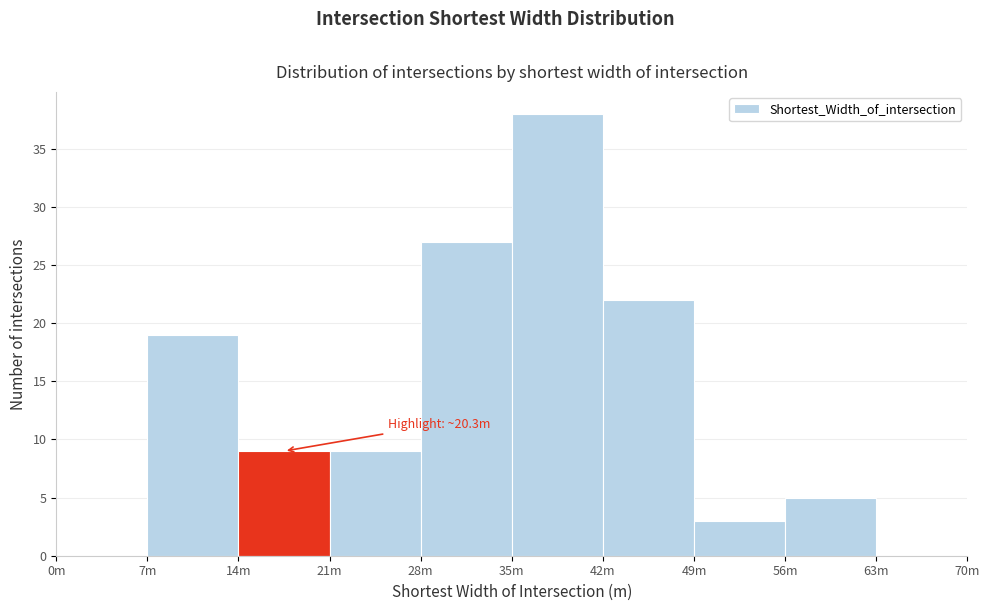

Reading left to right, extract all data points from this chart.

0m=0	7m=19	14m=9	21m=9	28m=27	35m=38	42m=22	49m=3	56m=5	63m=0